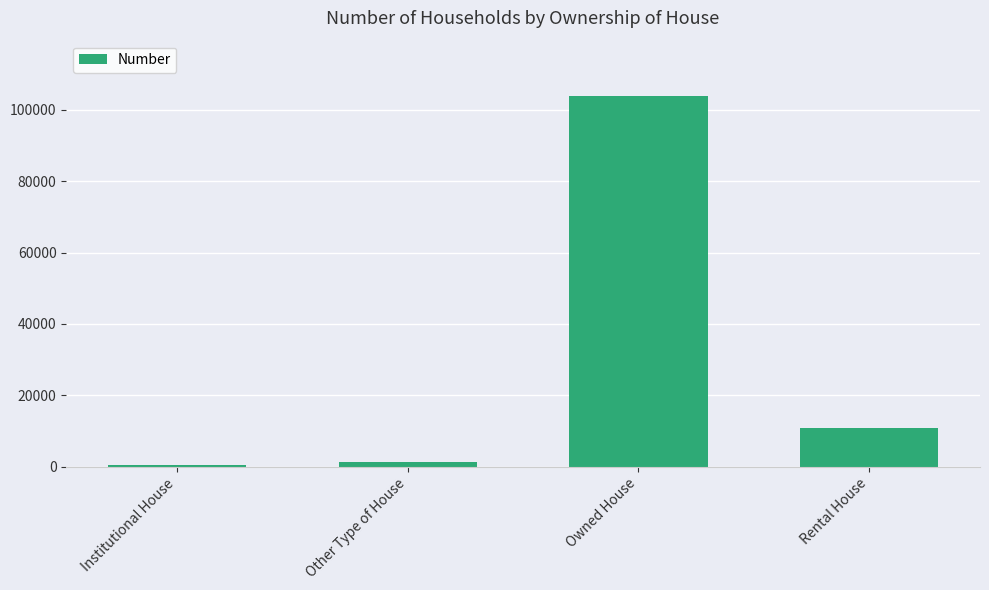

At which category does the chart reach its minimum across all series?

Institutional House